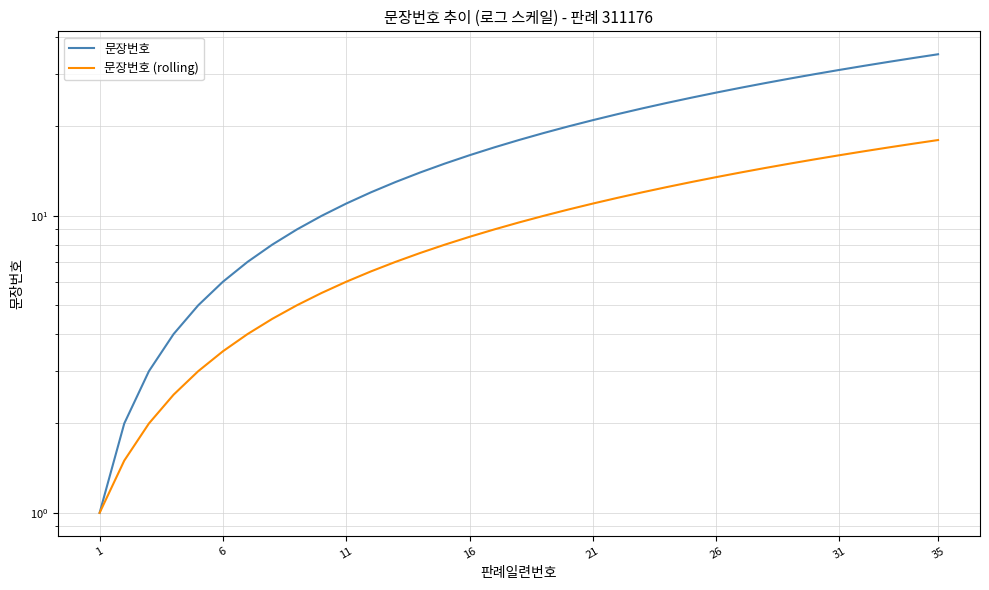

Reading right to left, extract all data points from this chart.

문장번호: 35.0	34.0	33.0	32.0	31.0	30.0	29.0	28.0	27.0	26.0	25.0	24.0	23.0	22.0	21.0	20.0	19.0	18.0	17.0	16.0	15.0	14.0	13.0	12.0	11.0	10.0	9.0	8.0	7.0	6.0	5.0	4.0	3.0	2.0	1.0
문장번호 (rolling): 18.0	17.5	17.0	16.5	16.0	15.5	15.0	14.5	14.0	13.5	13.0	12.5	12.0	11.5	11.0	10.5	10.0	9.5	9.0	8.5	8.0	7.5	7.0	6.5	6.0	5.5	5.0	4.5	4.0	3.5	3.0	2.5	2.0	1.5	1.0